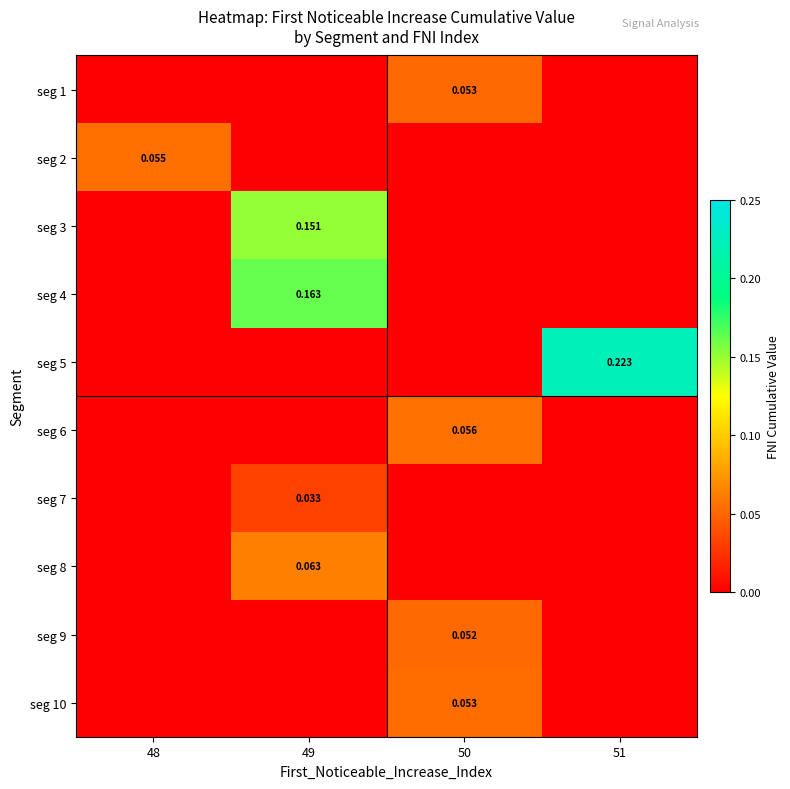

Reading left to right, transcribe all the data shown in this chart.

row_0: -1.0	-1.0	0.1	-1.0
row_1: 0.1	-1.0	-1.0	-1.0
row_2: -1.0	0.2	-1.0	-1.0
row_3: -1.0	0.2	-1.0	-1.0
row_4: -1.0	-1.0	-1.0	0.2
row_5: -1.0	-1.0	0.1	-1.0
row_6: -1.0	0.0	-1.0	-1.0
row_7: -1.0	0.1	-1.0	-1.0
row_8: -1.0	-1.0	0.1	-1.0
row_9: -1.0	-1.0	0.1	-1.0